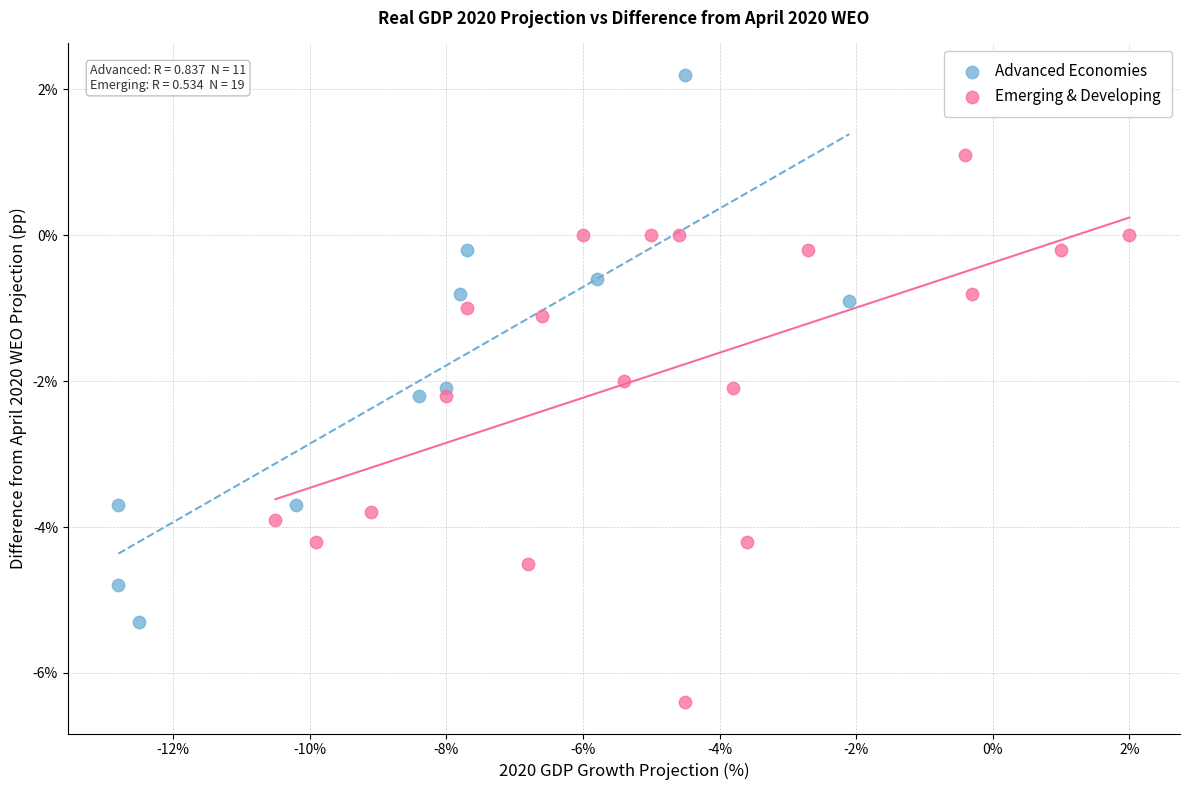

Which series contains the lowest Y value?

Emerging & Developing